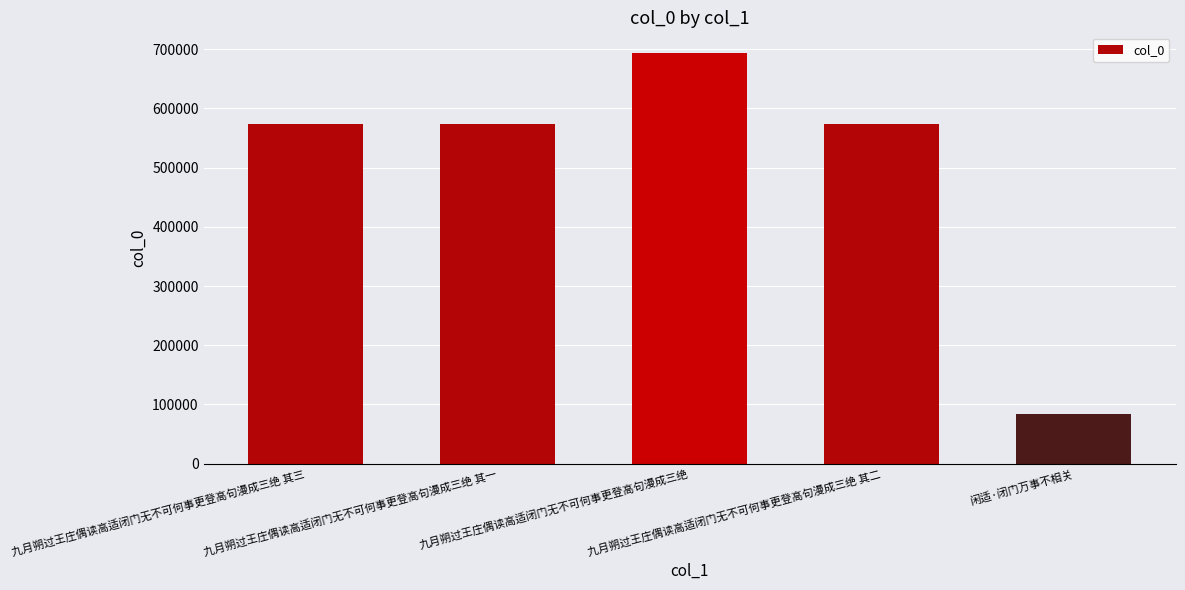

How many values are below 573752?

2